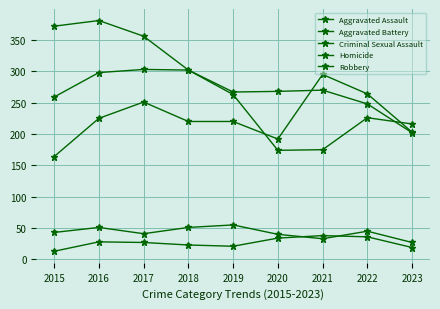

True or false: Robbery and Homicide intersect in this chart.

False